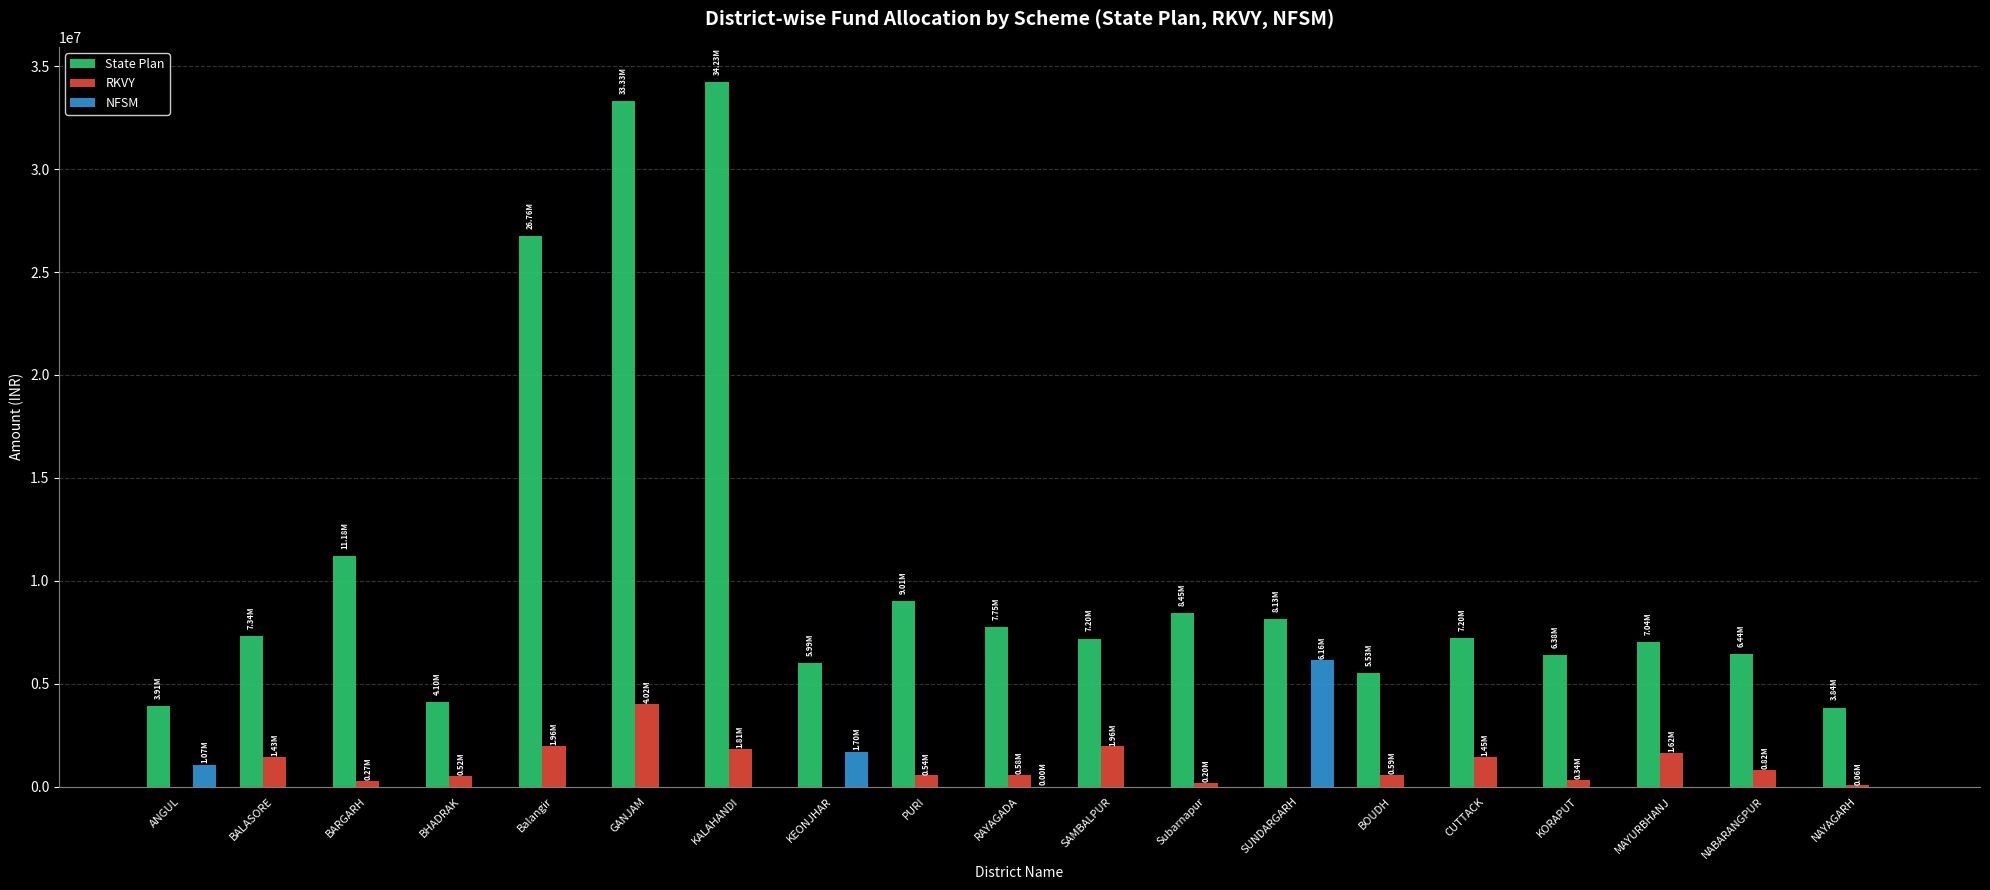

Are the bars horizontal?

No